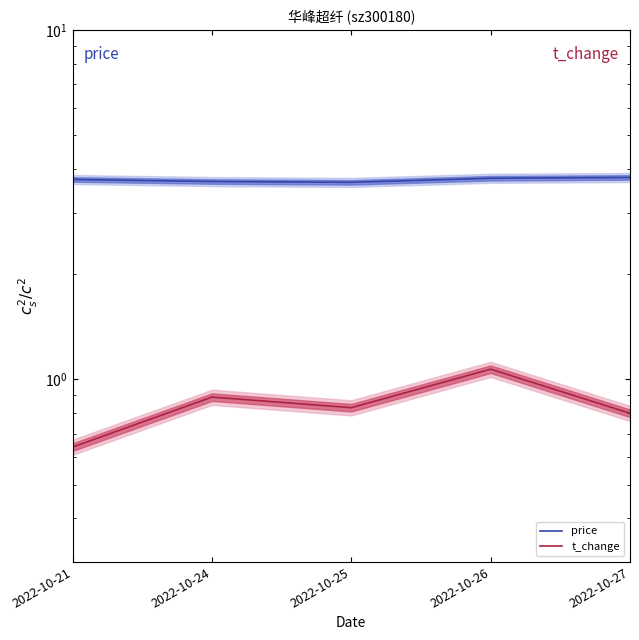

Reading left to right, transcribe all the data shown in this chart.

price: 3.7	3.7	3.7	3.8	3.8
t_change: 0.6	0.9	0.8	1.1	0.8